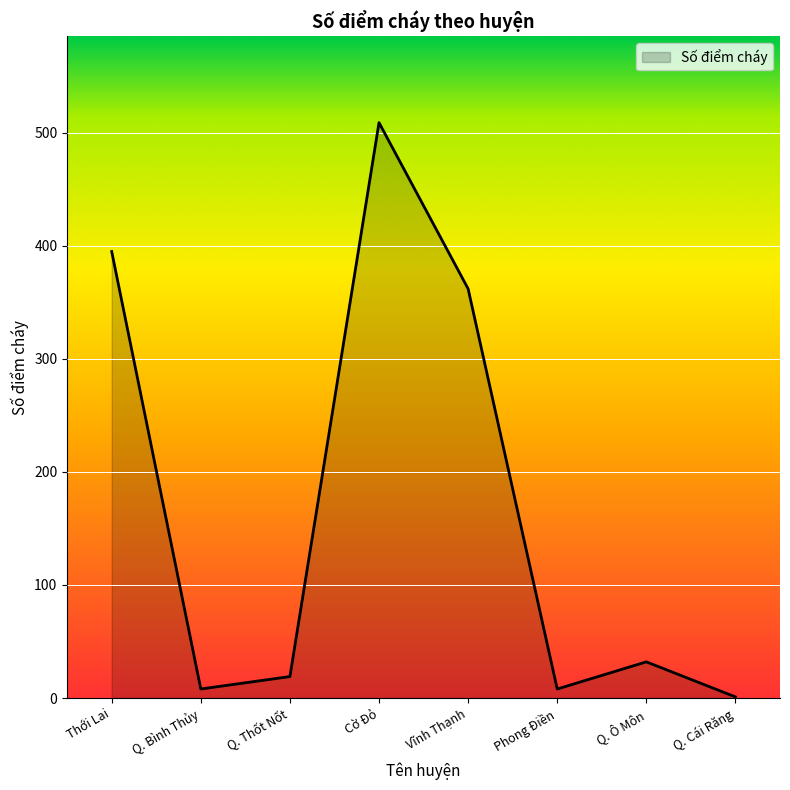

At which category does the data reach its first local peak?

Cờ Đỏ